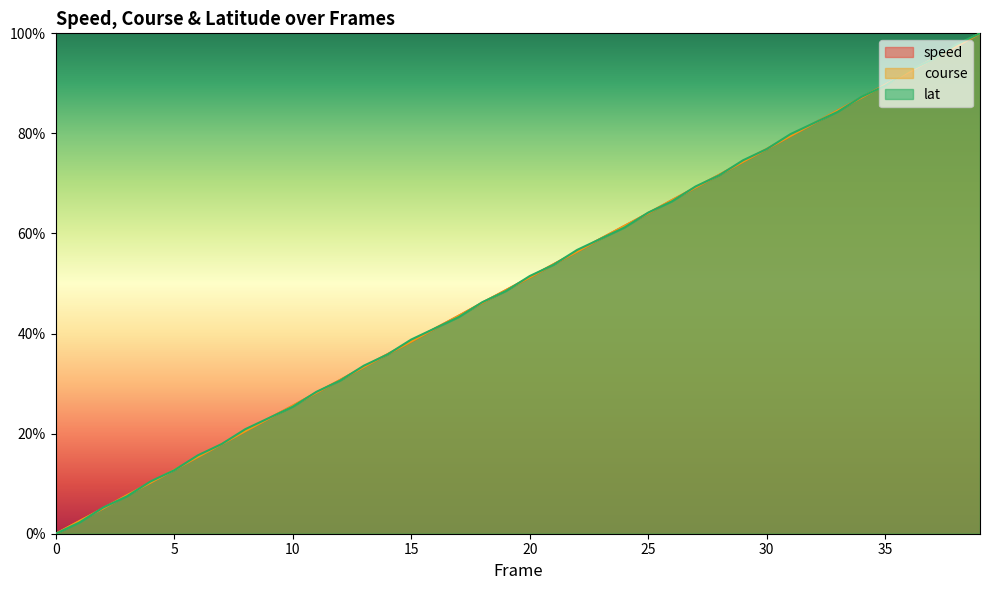

What is the total value across all series at 3?

0.2